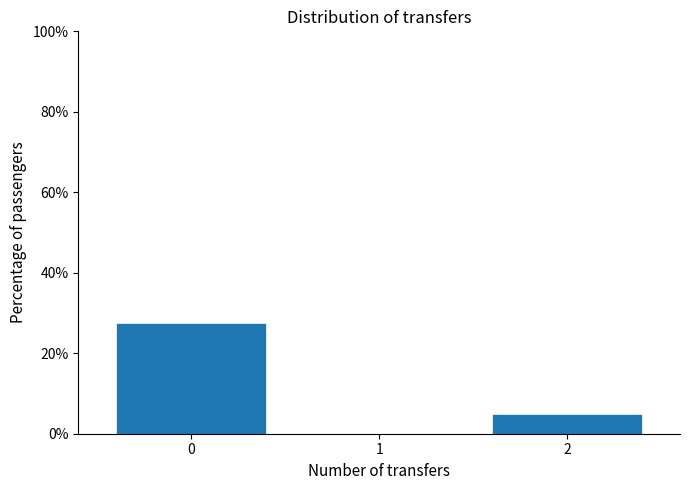

Reading left to right, what are all the values shown in this chart?

0=27.5	1=0.0	2=5.0